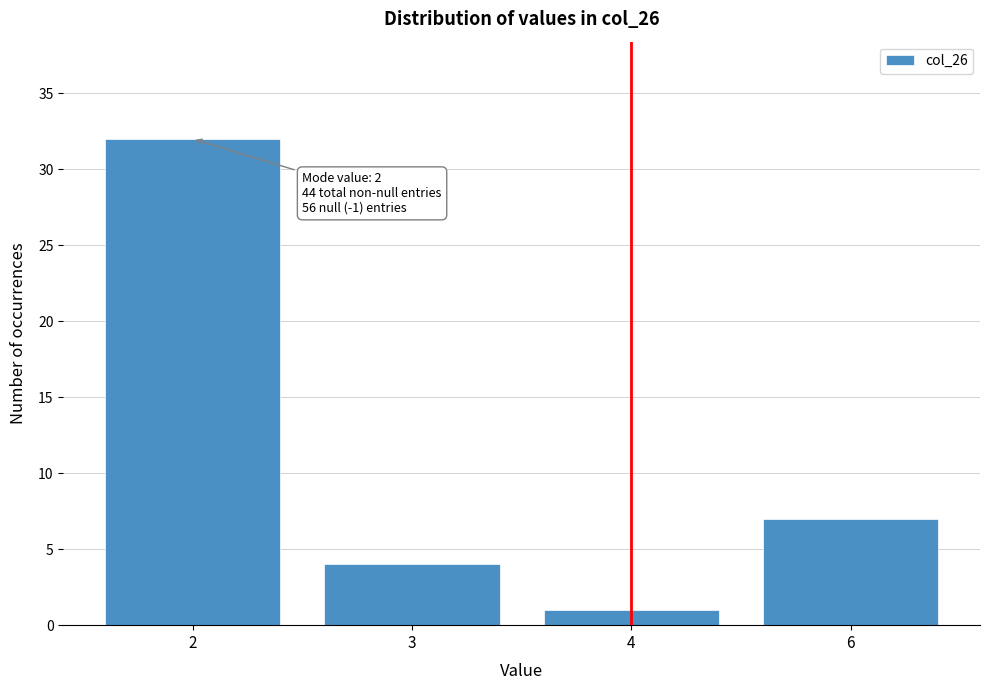

Reading left to right, extract all data points from this chart.

32	4	1	7